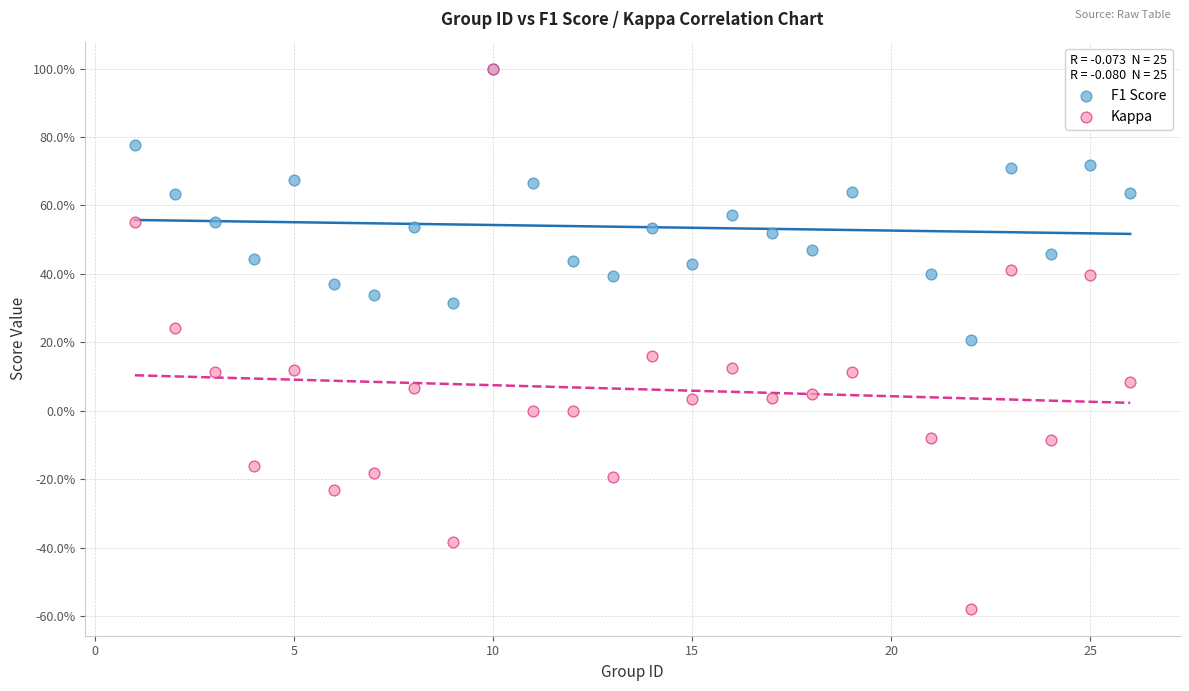

What are all the series names shown in the legend?

F1 Score, Kappa